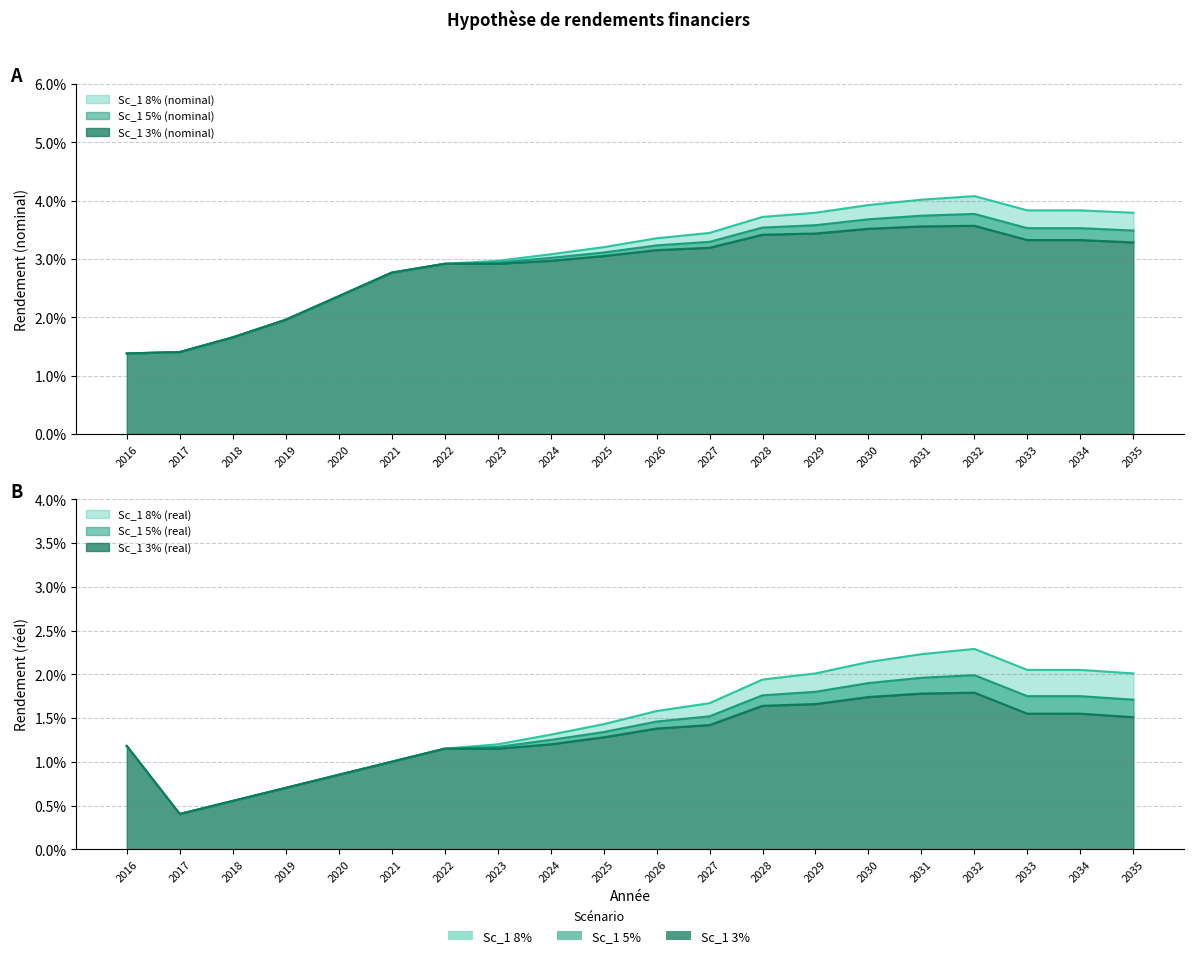

How many lines are shown in the chart?

6